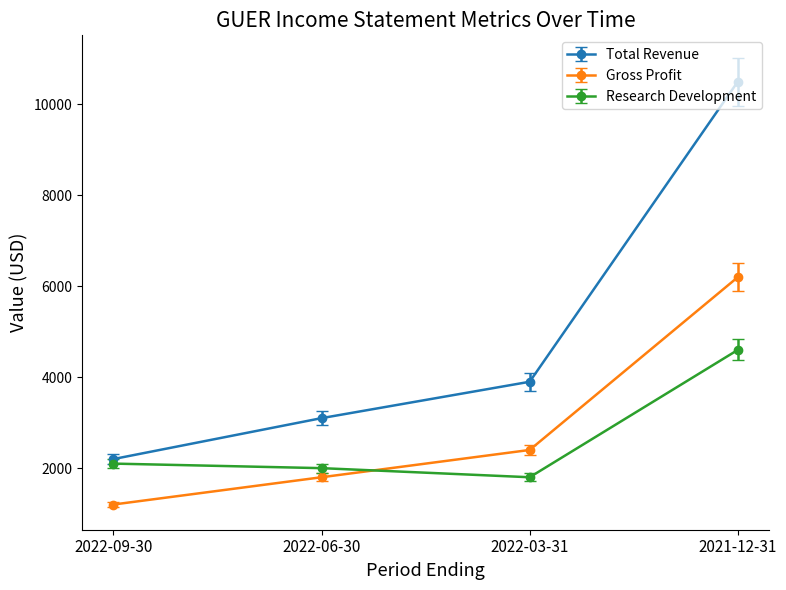

True or false: Research Development has a value of 2613 at 2022-03-31.

False